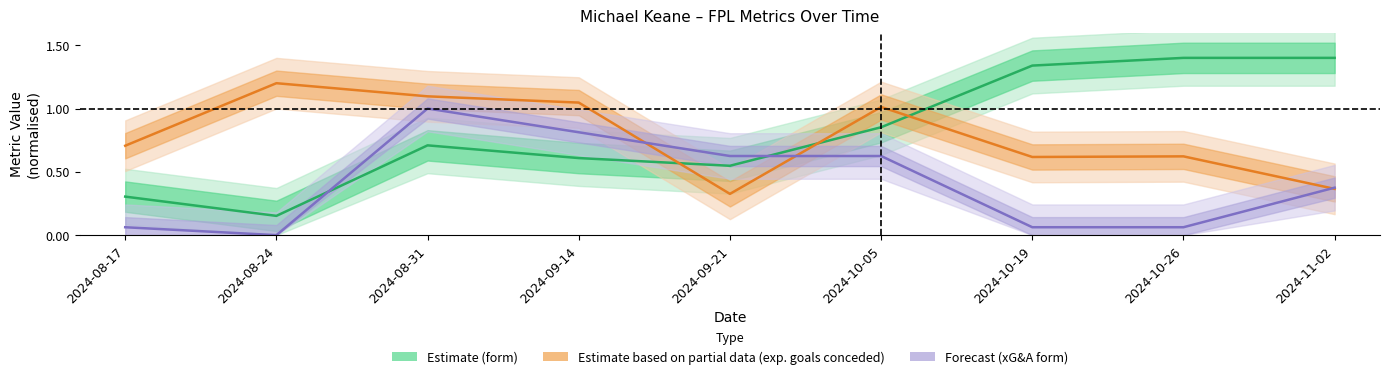

What is the difference between the highest and lowest values at 2024-08-17?

0.6